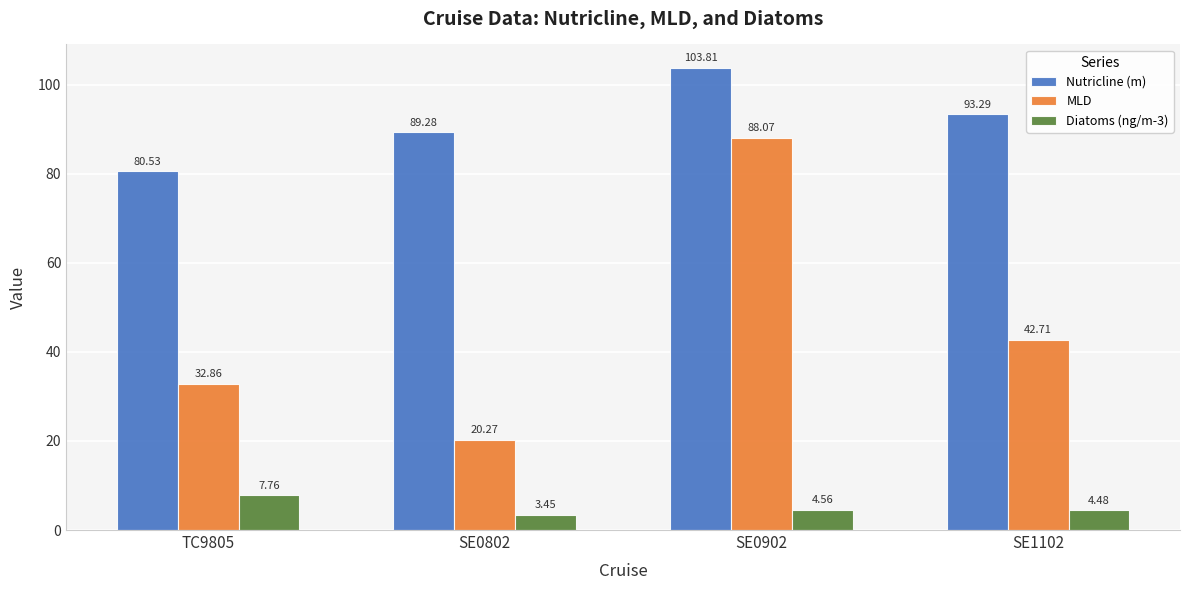

What is the label of the 2nd bar from the right?

SE0902